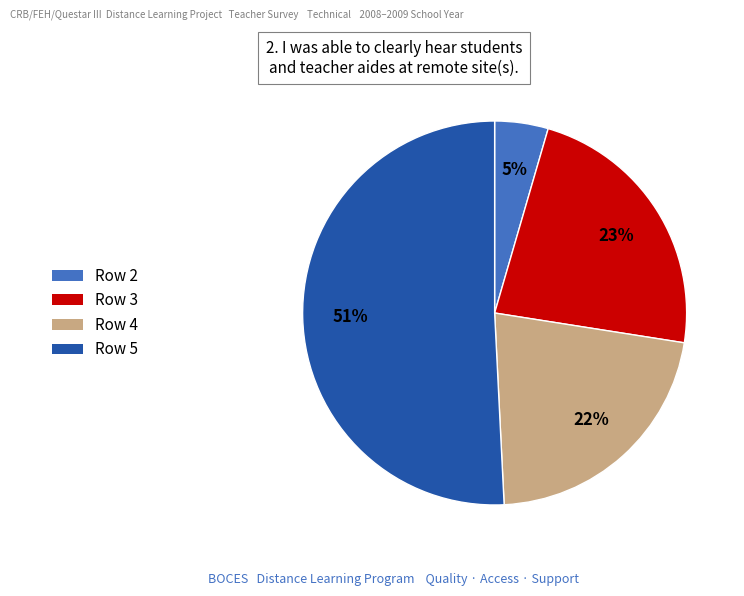

To the nearest percent, what is the average slice percentage?

25%